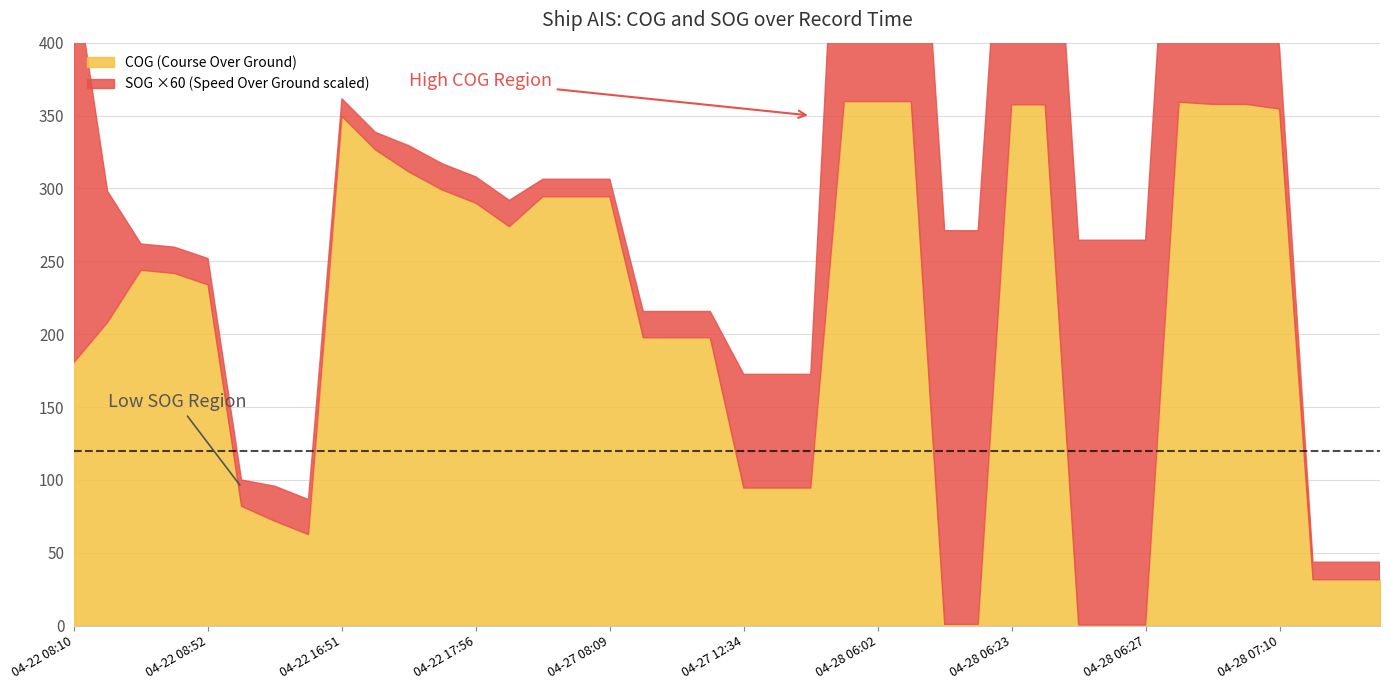

What is the label of the 21st point from the left?

2024-04-27 12:34